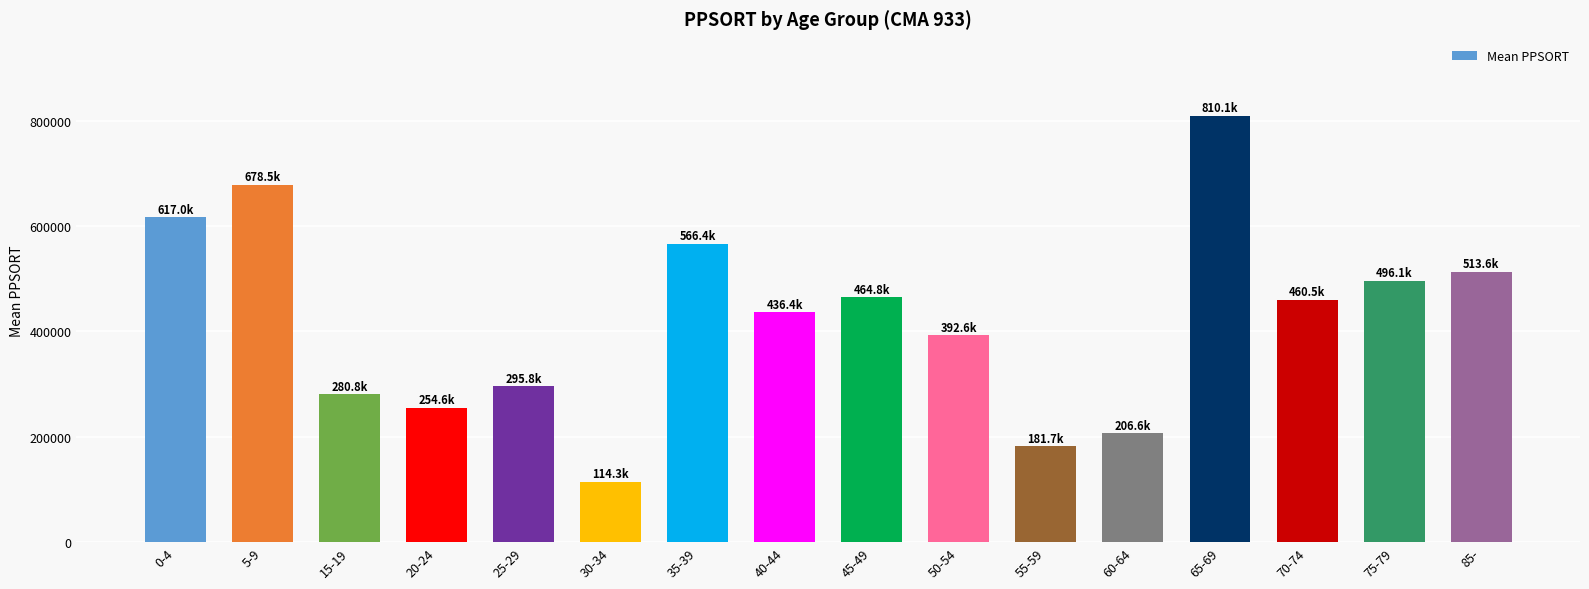

What is the value of the 14th bar from the left?

460524.0